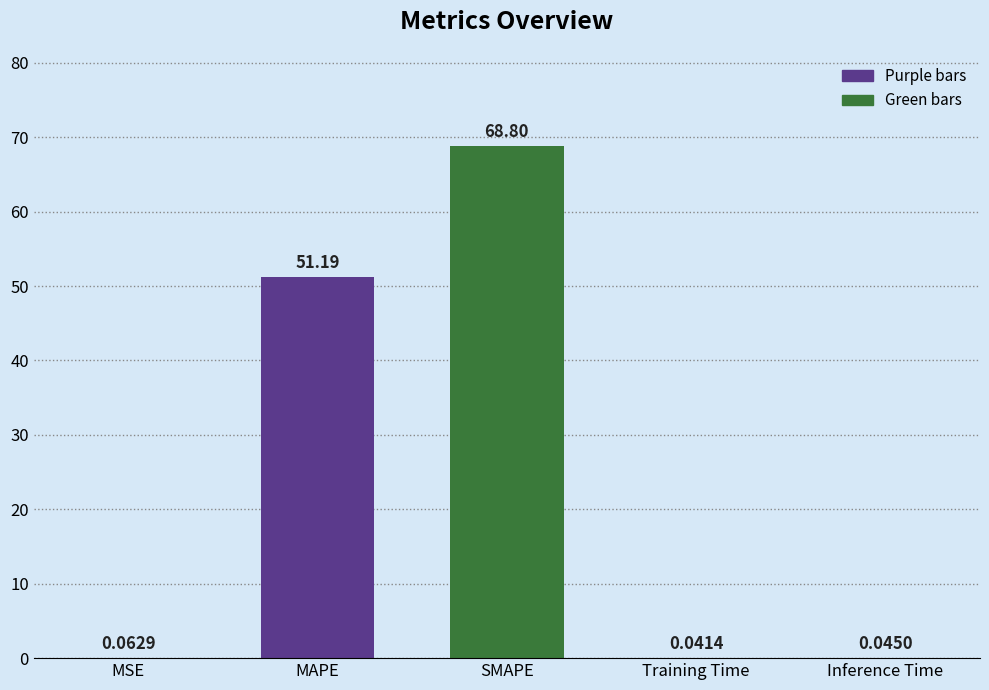

Where is the data nearest to the value 34?

MAPE